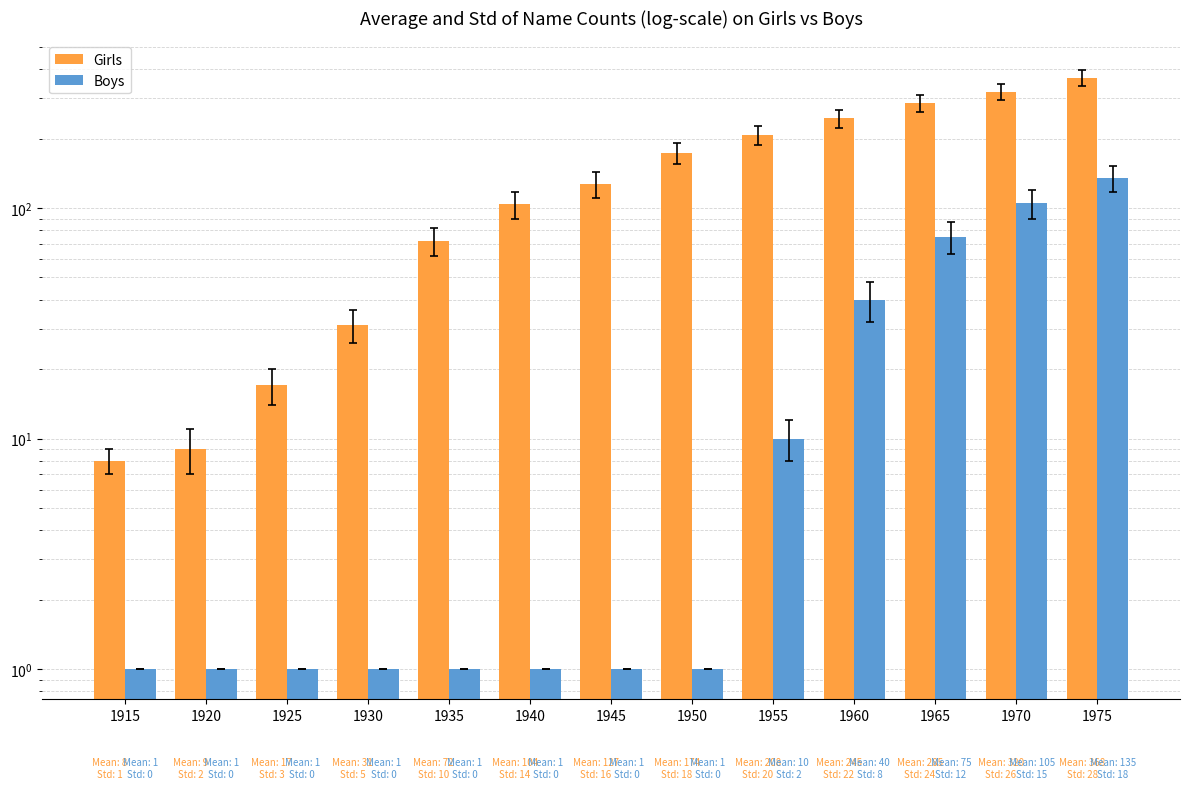

How many data points in Boys are above 1?

5